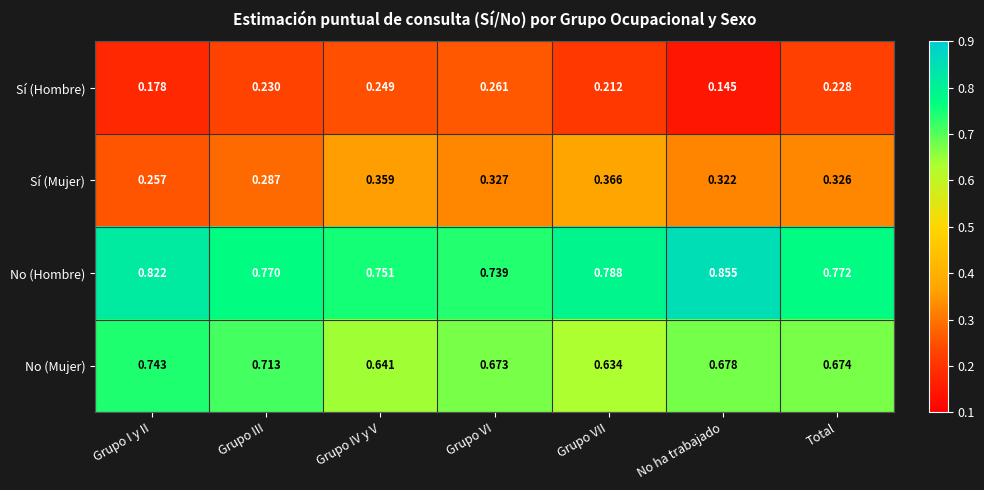

At Grupo VII, list the series in order from smallest to largest.

Sí (Hombre), Sí (Mujer), No (Mujer), No (Hombre)